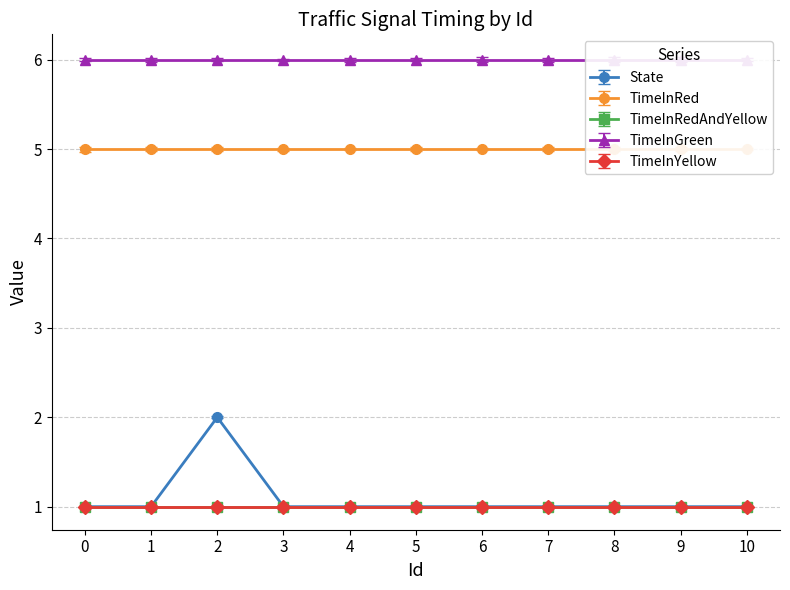

What is the smallest value displayed?

1